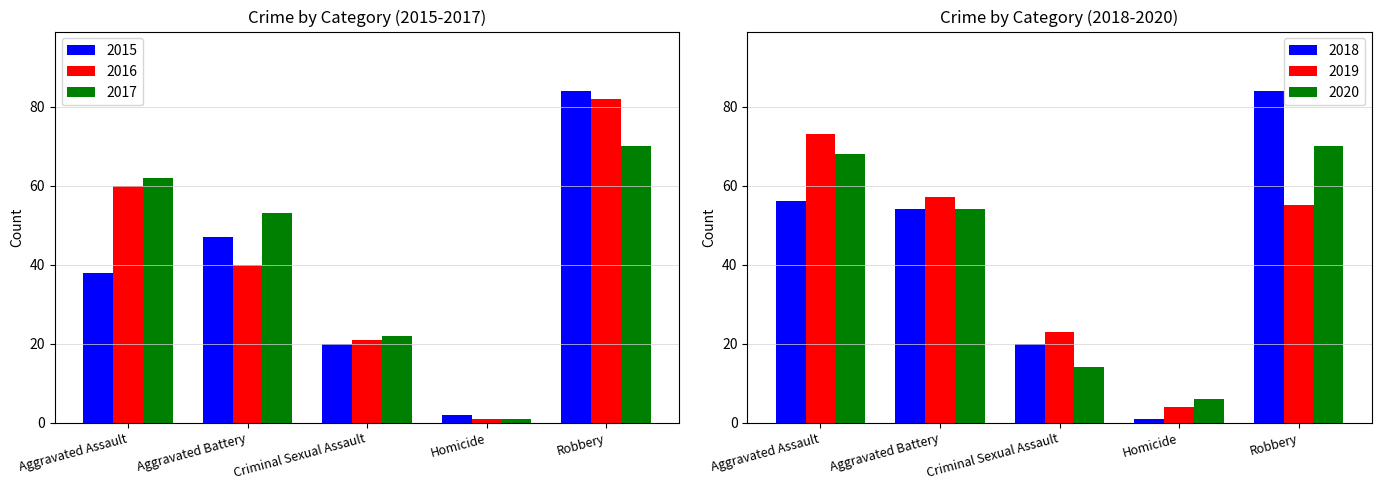

What is the difference between the maximum and minimum values in the 2016 series?

81